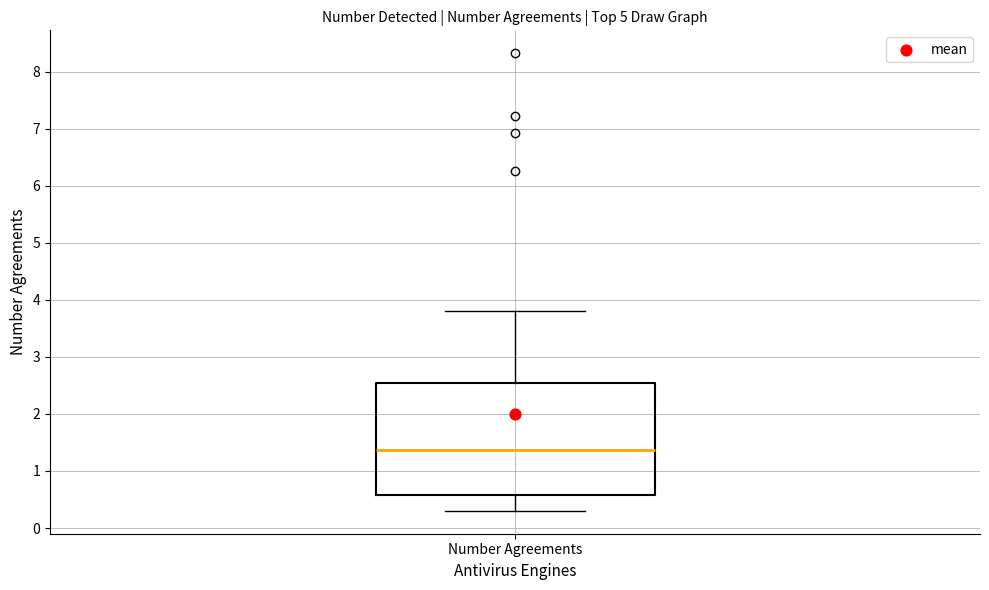

Where does the median line of the box for Number Agreements sit on the y-axis? The values are not printed on the chart, so give them approximately, as read against the axis.

1.4